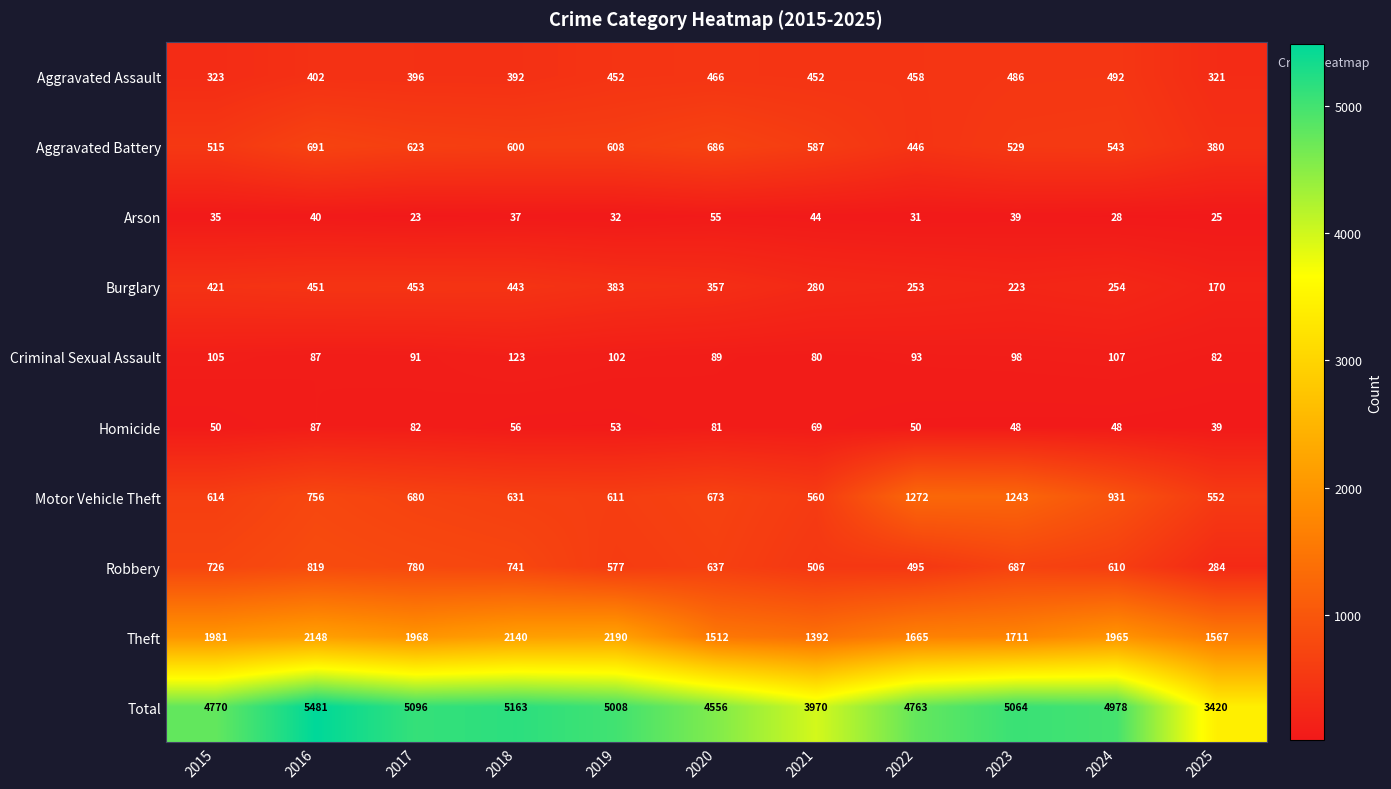

The value of Aggravated Assault at 2018 is 644. True or false?

False